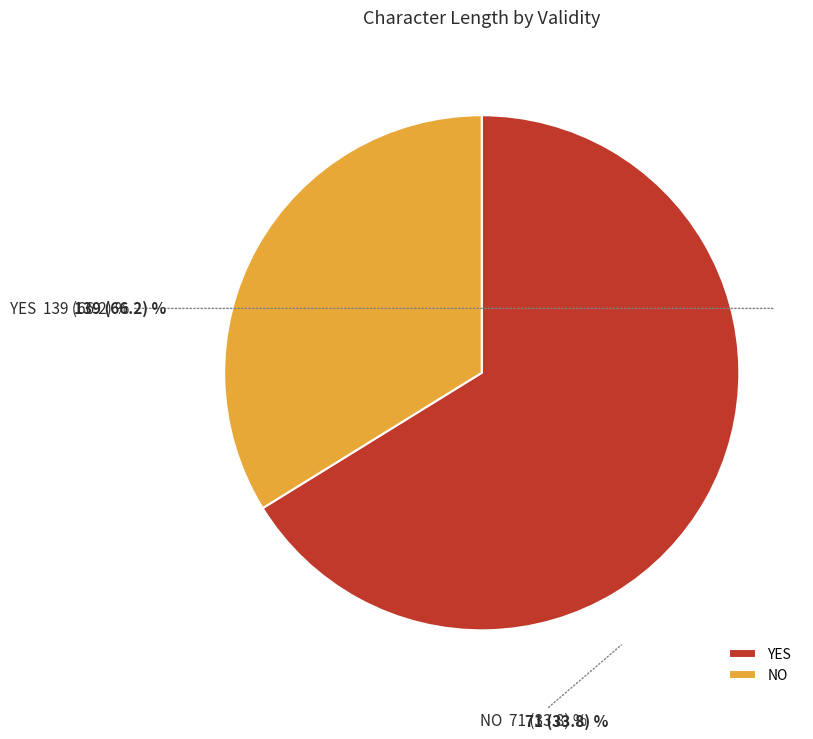

Is the sum of NO and YES greater than half?

Yes